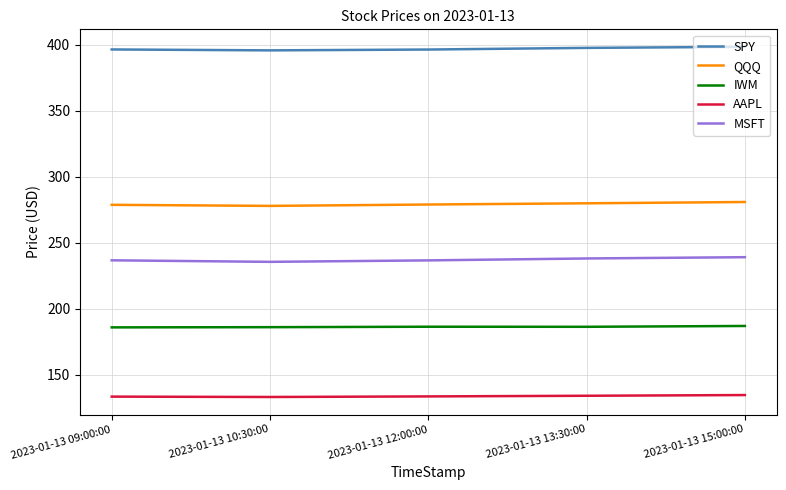

What is the spread (max minus min) of values at 2023-01-13 09:00:00?

263.0